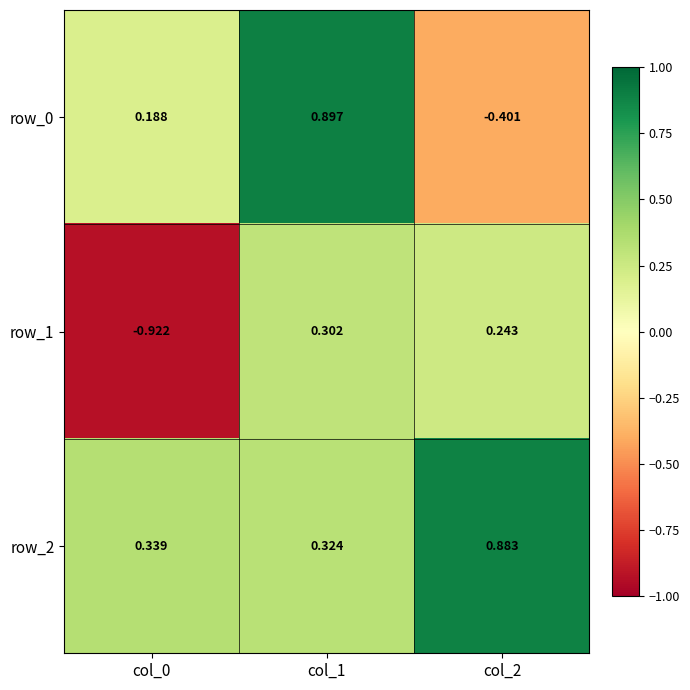

Which label corresponds to the smallest value in the chart?

col_0